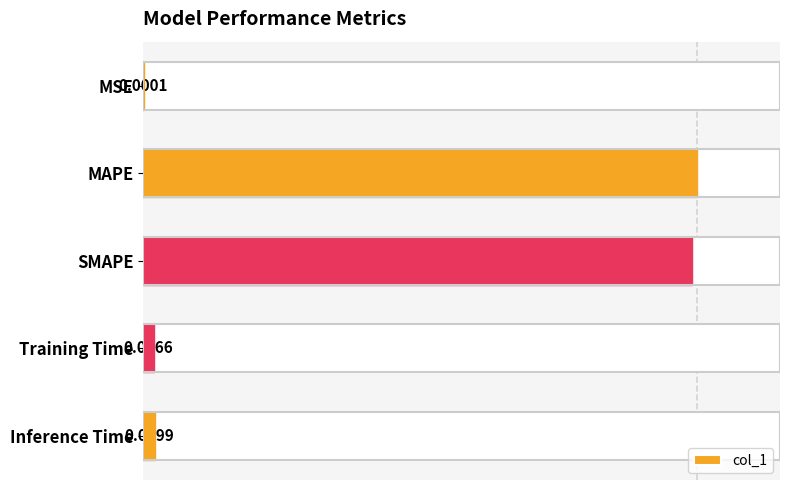

At which label is the value closest to 0?

MSE